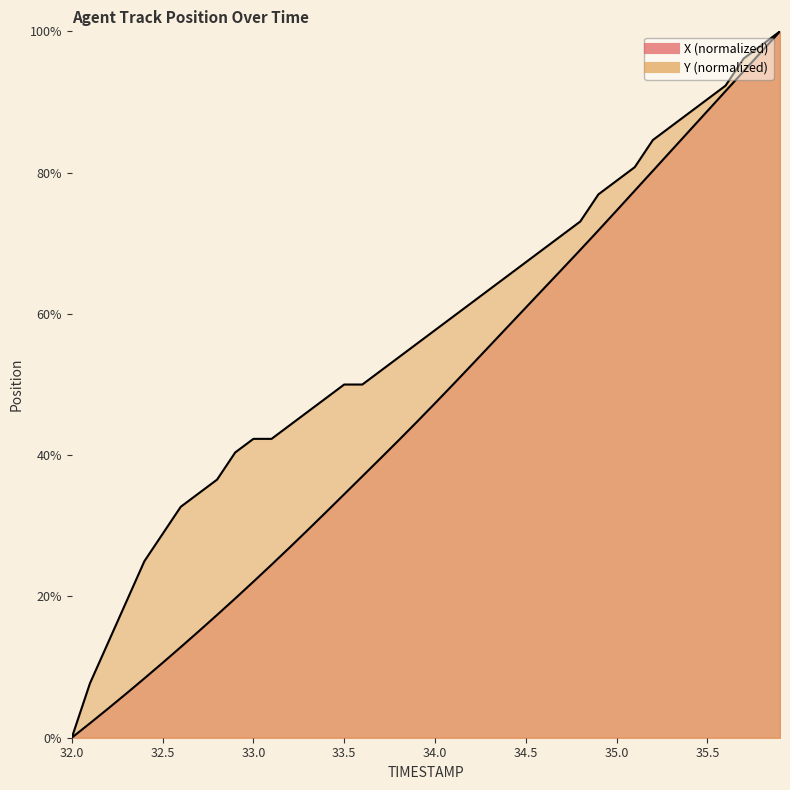

True or false: Y has a value of 49.6 at 35.5.

False